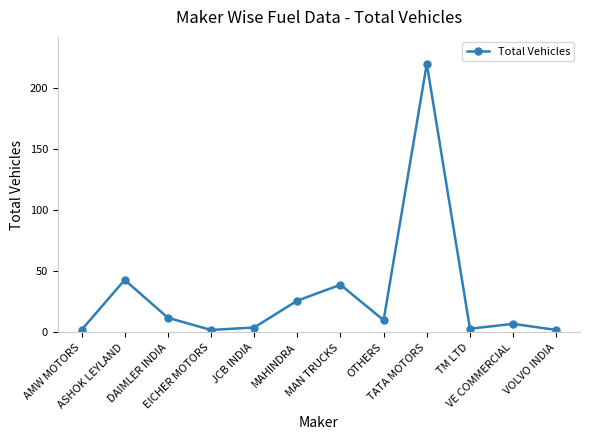

True or false: there are more than 2 points higher than both neighbors.

True